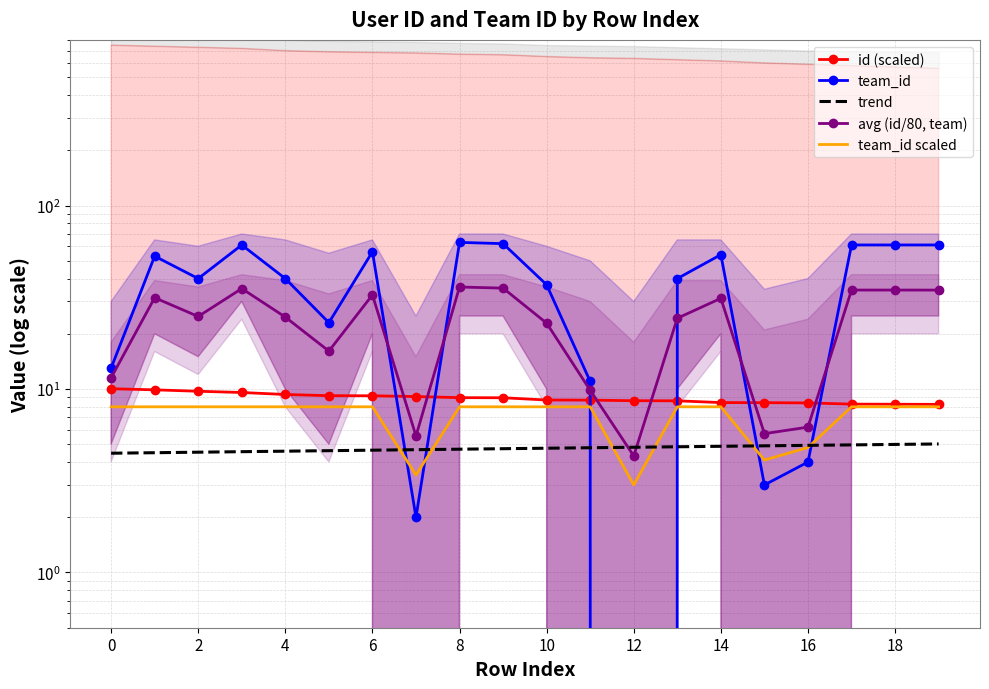

How many values in the team_id series exceed 40?

9